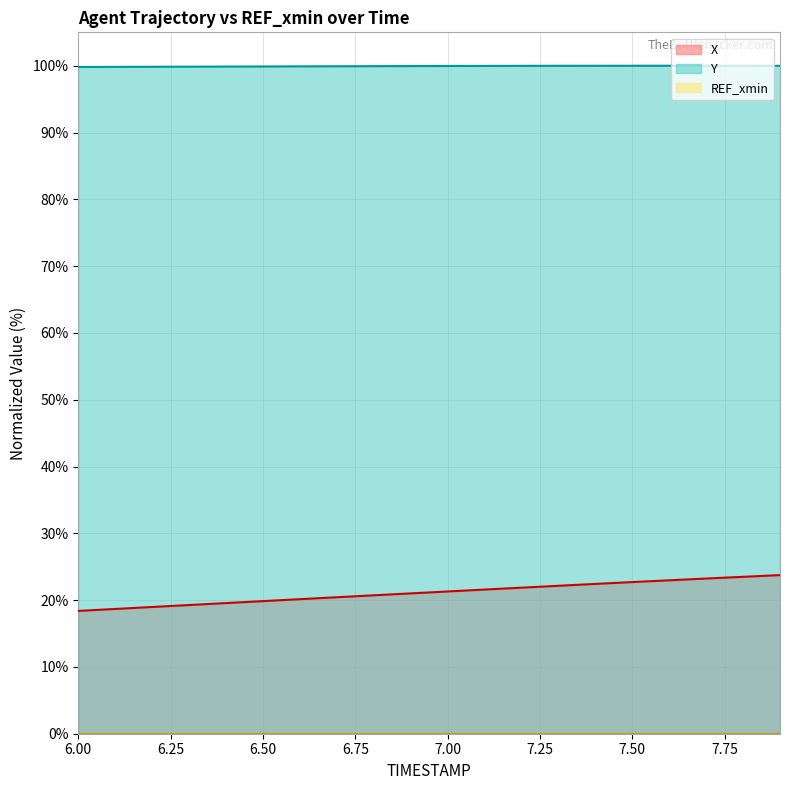

True or false: X has more than 0 points higher than both neighbors.

False